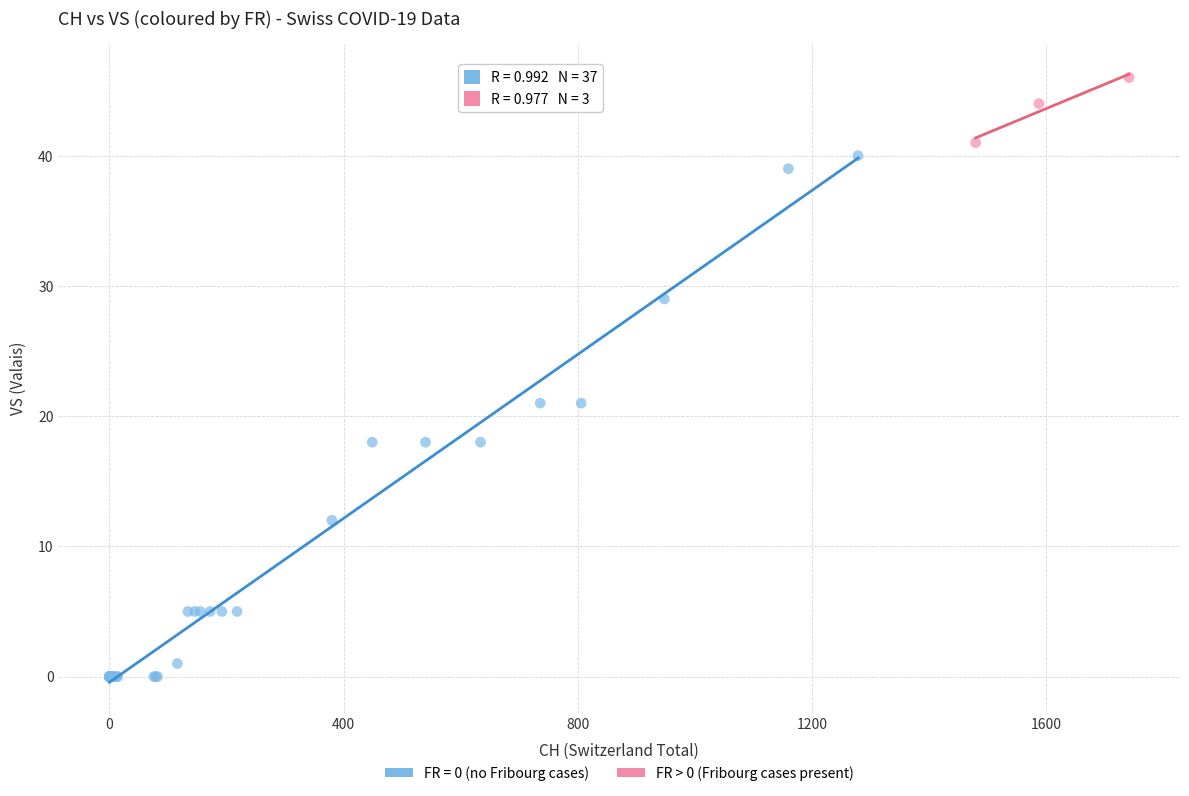

Which series contains the highest Y value?

FR > 0 (Fribourg cases present)